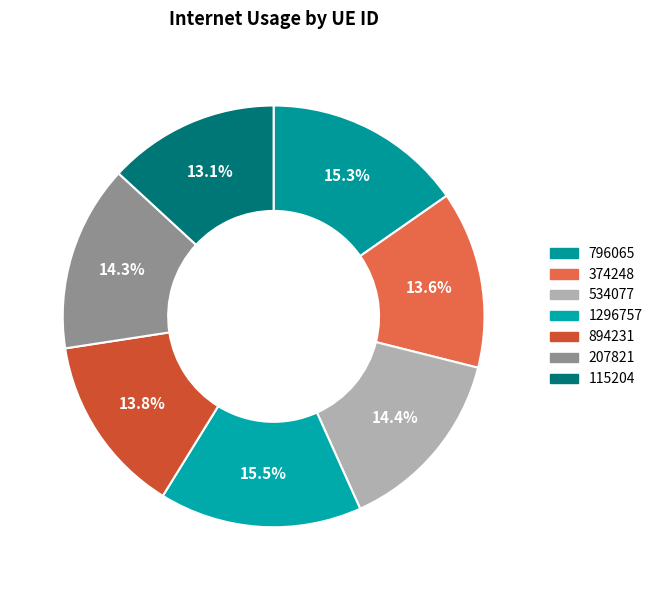

To the nearest percent, what percentage of the pie is 534077?

14%